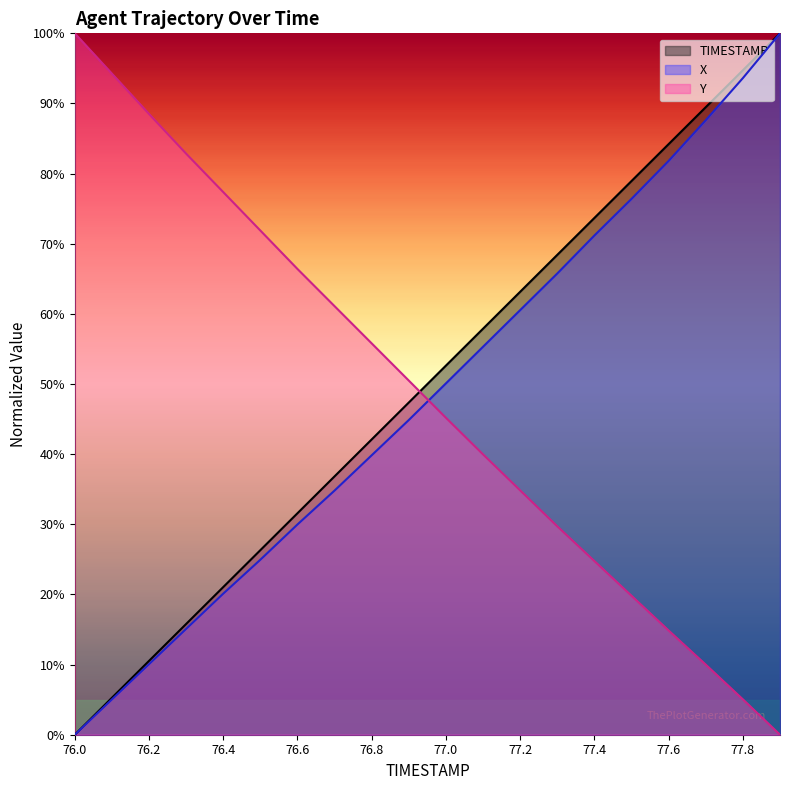

Rank the categories by TIMESTAMP value from lowest to highest.

76.0, 76.1, 76.2, 76.3, 76.4, 76.5, 76.6, 76.7, 76.8, 76.9, 77.0, 77.1, 77.2, 77.3, 77.4, 77.5, 77.6, 77.7, 77.8, 77.9